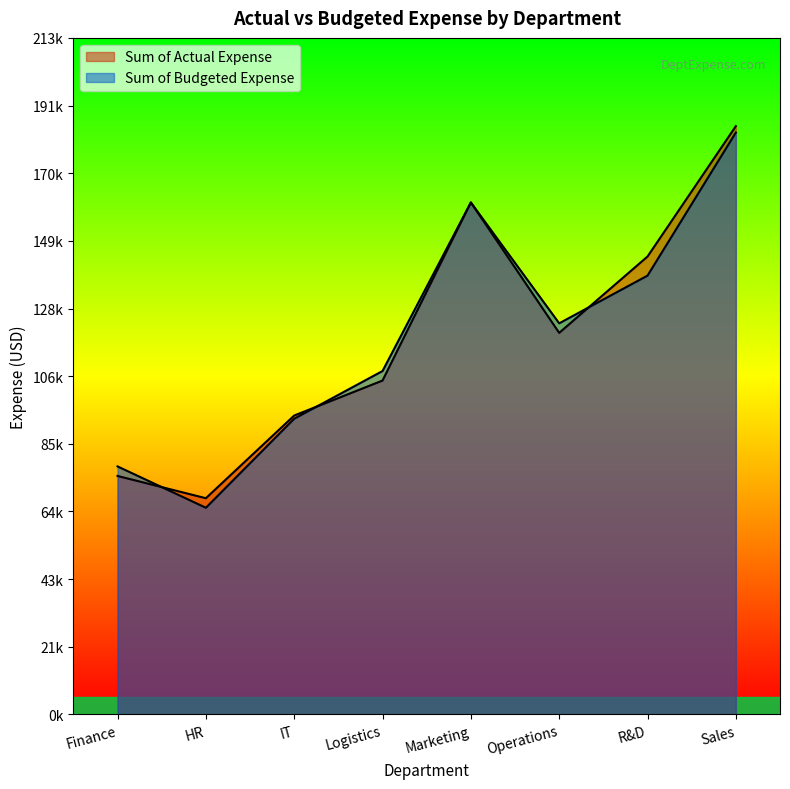

Which series has the largest range (max minus min)?

Sum of Budgeted Expense